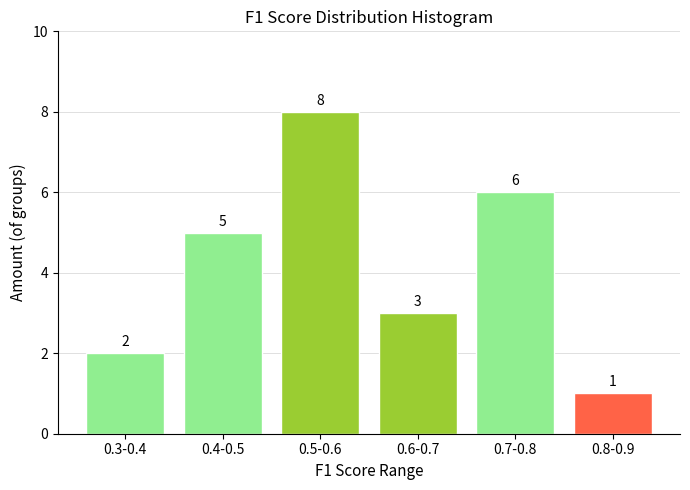

Reading left to right, what are all the values shown in this chart?

2	5	8	3	6	1